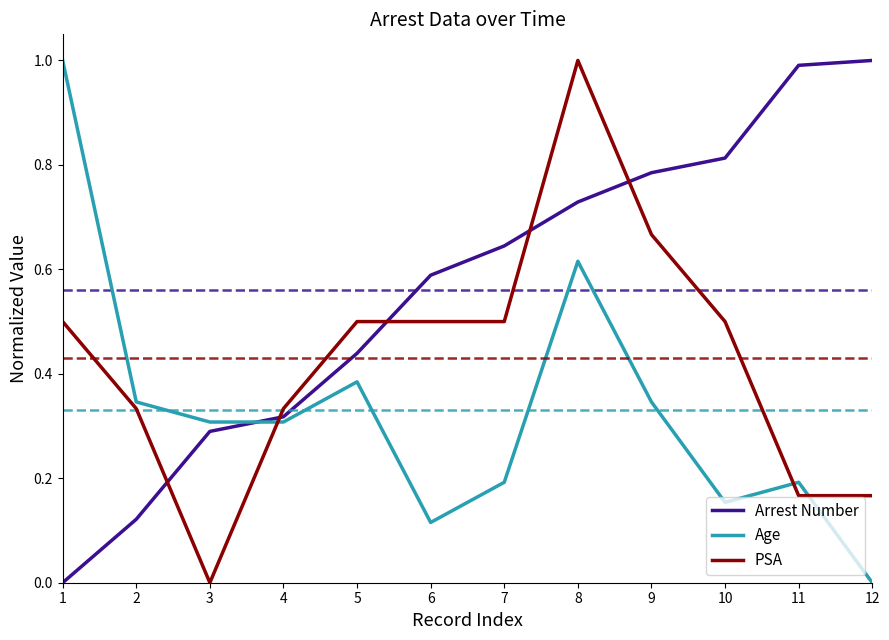

Is it true that Age equals 0.2 at 10?

True